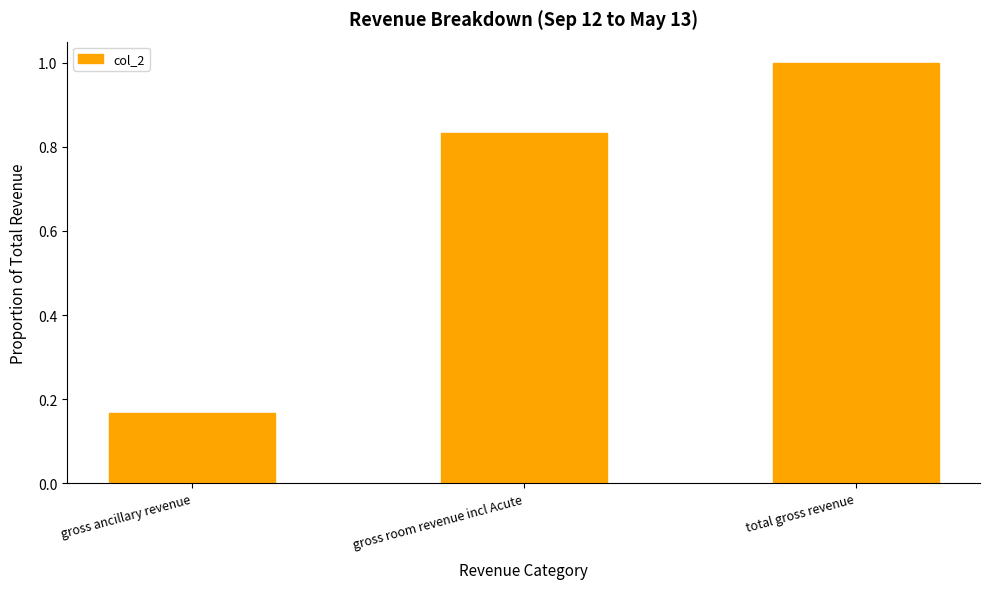

At which label is the value closest to 0?

gross ancillary revenue